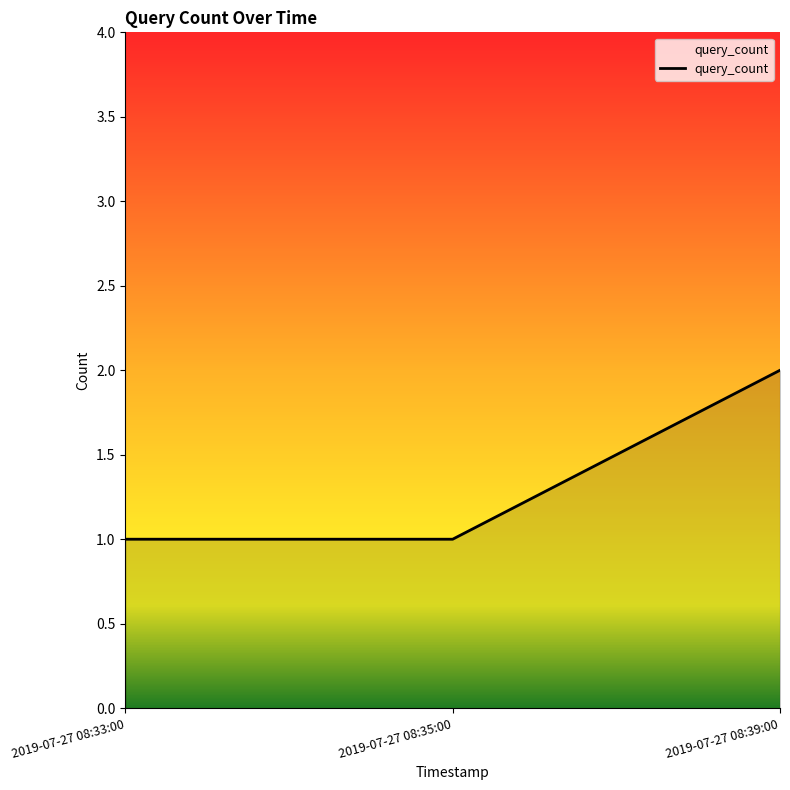

What value does the data have at 2019-07-27 08:35:00?

1